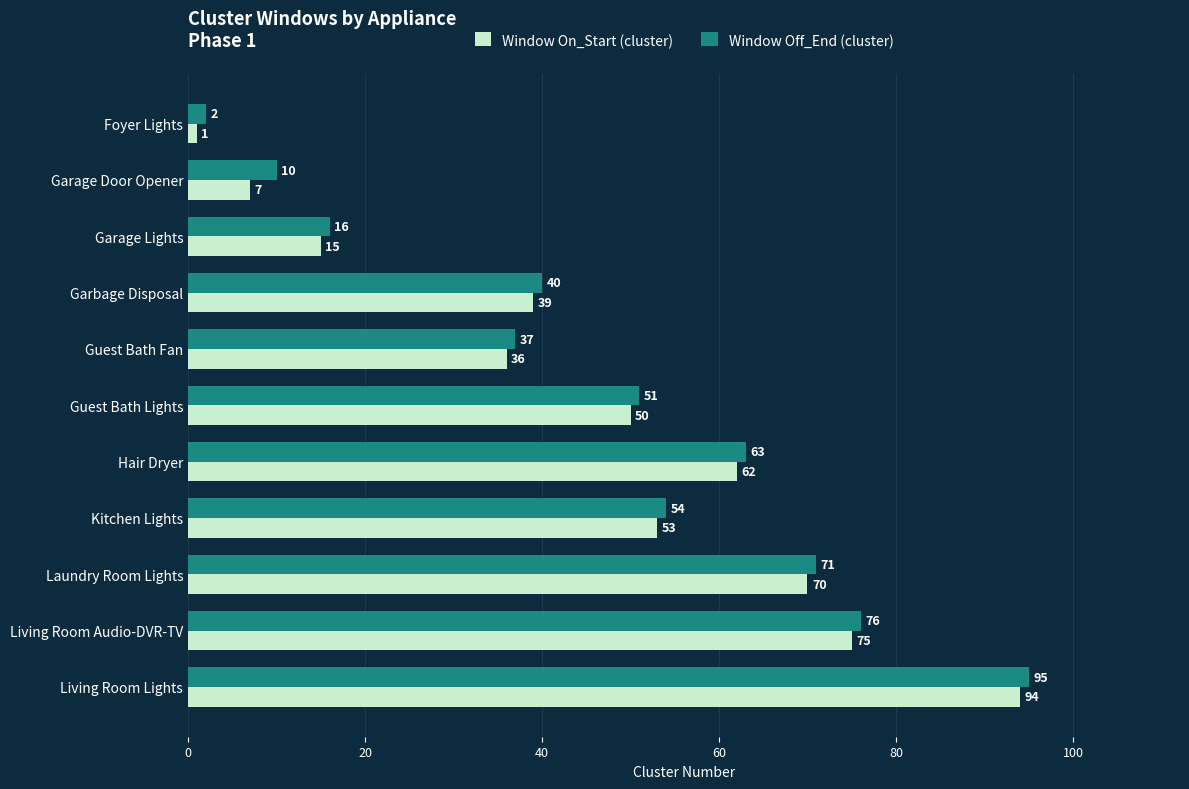

At which label is Window On_Start (cluster) closest to 47?

Guest Bath Lights